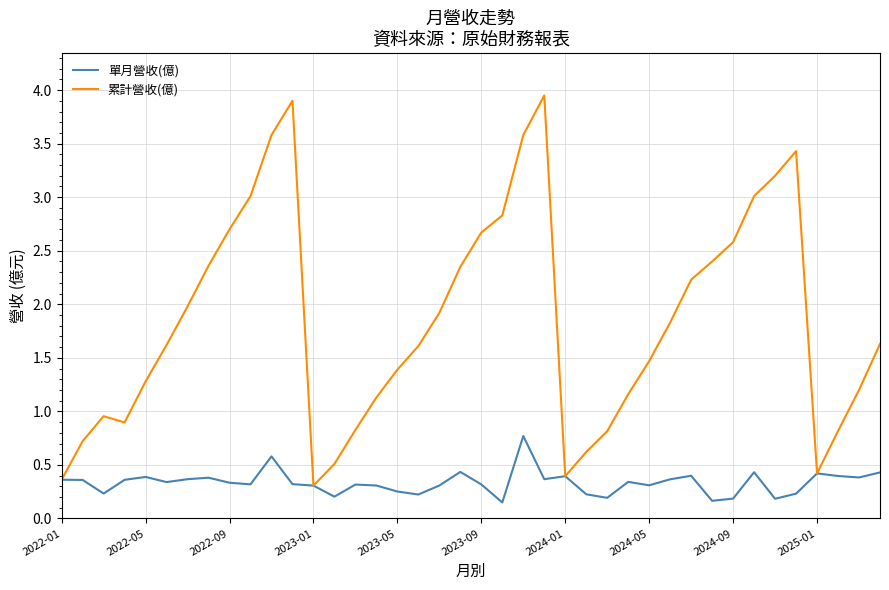

Which series has the largest total across all categories?

累計營收(億)